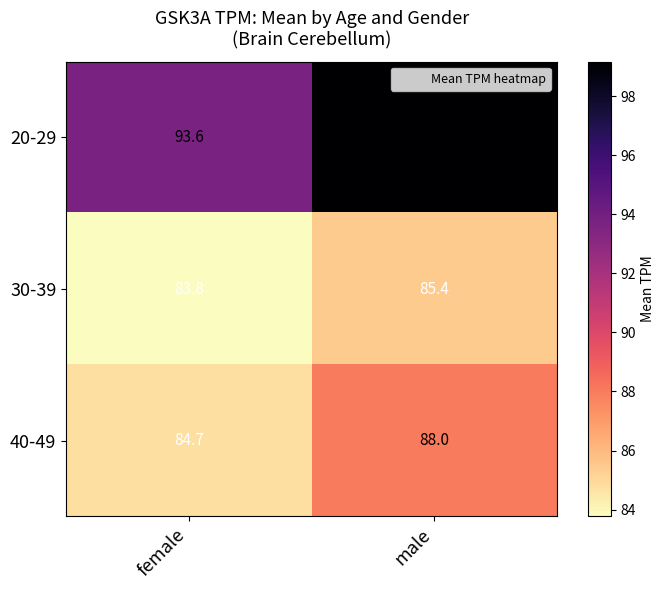

What is the difference between the 20-29 values at male and female?

5.6